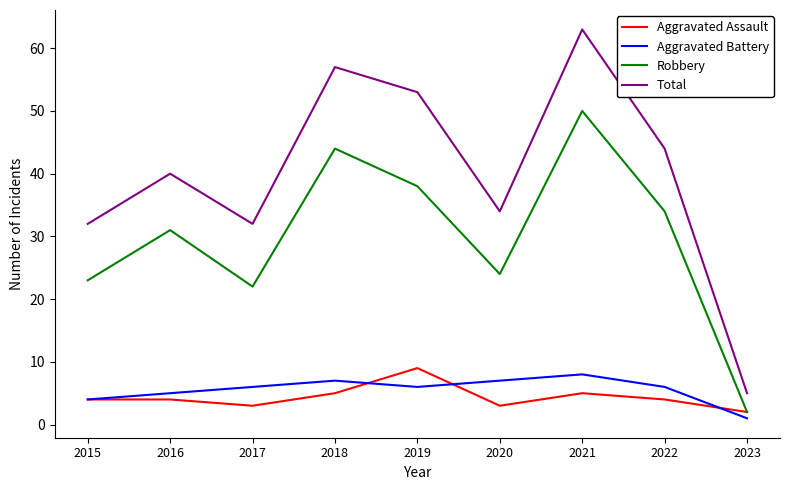

What is the total value across all series at 2017?

63